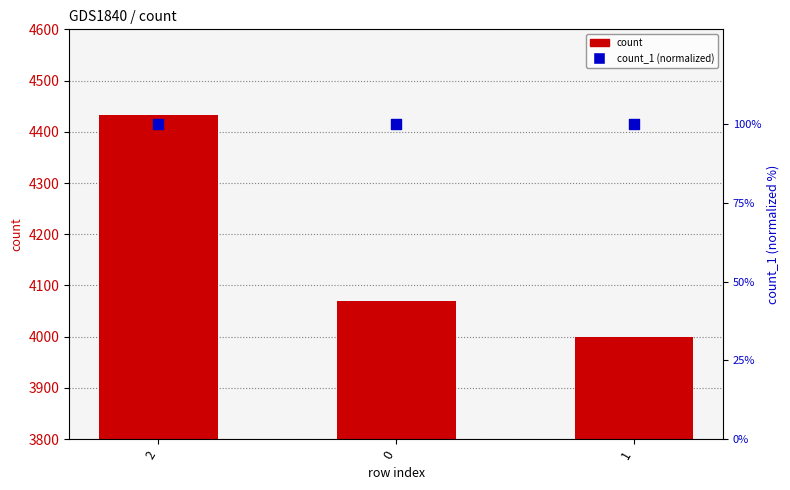

Which series has the largest total across all categories?

count